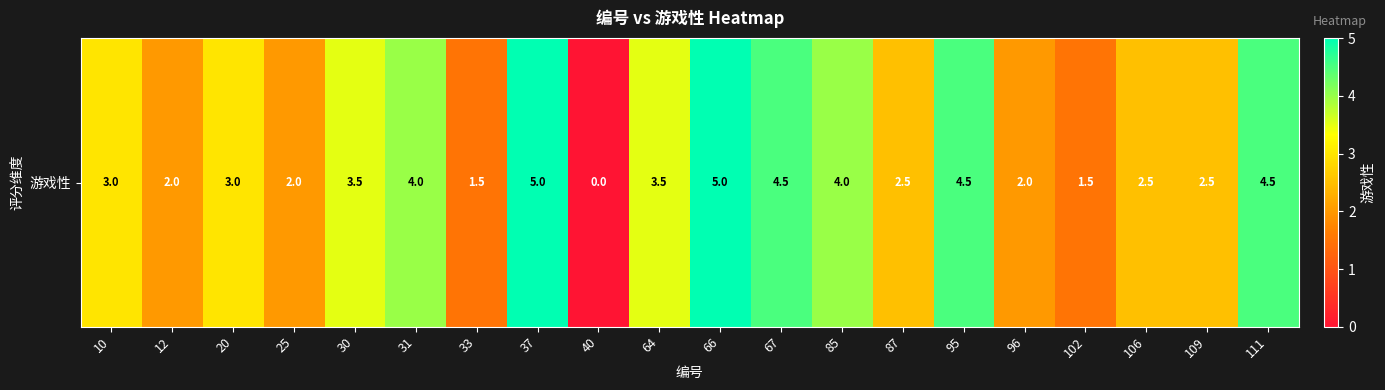

Rank the categories by value from highest to lowest.

37, 66, 67, 95, 111, 31, 85, 30, 64, 10, 20, 87, 106, 109, 12, 25, 96, 33, 102, 40